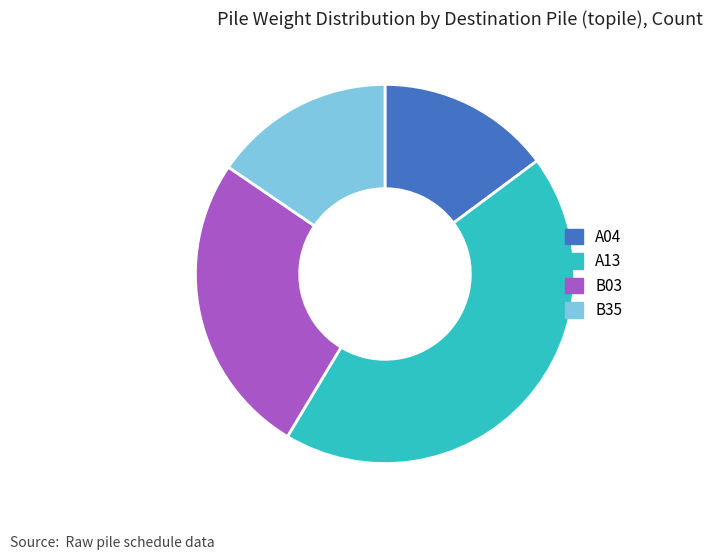

Do A13 and B35 together represent more than half of the pie?

Yes